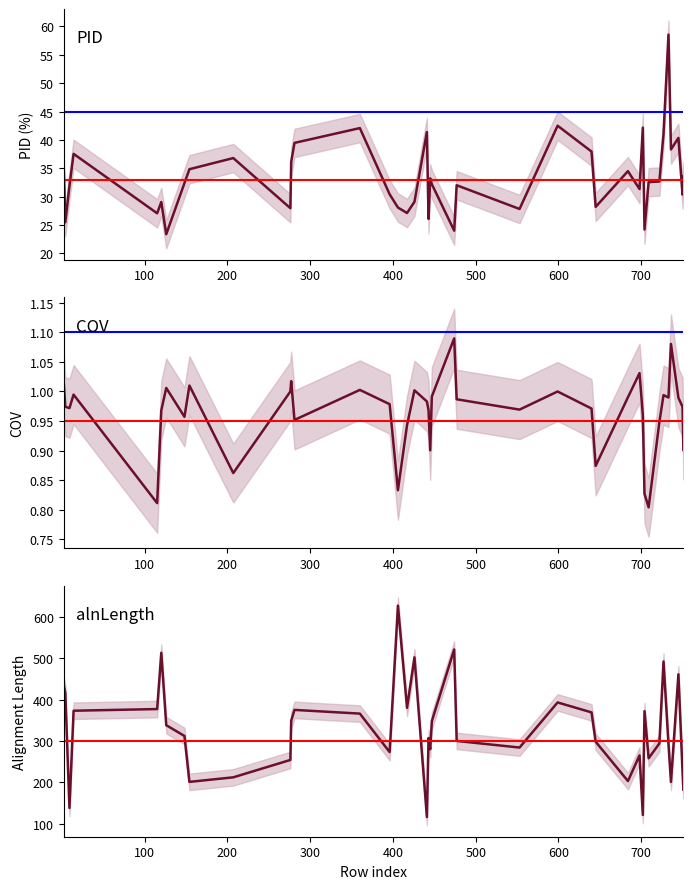

Rank the series by their maximum value, from lowest to highest.

COV, PID, alnLength